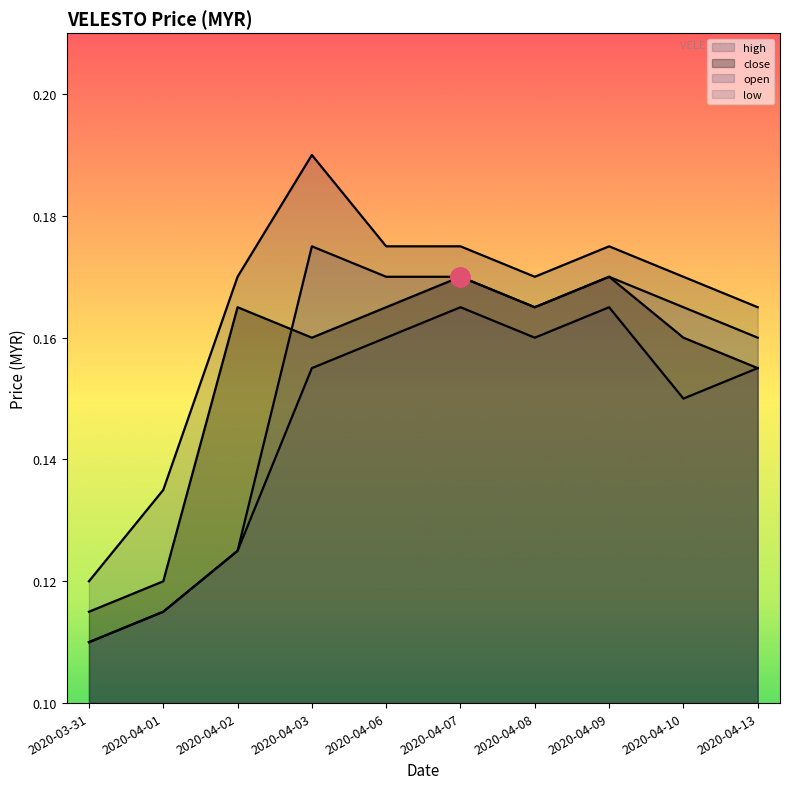

The open series shows 0.0 at 2020-03-31. True or false?

False